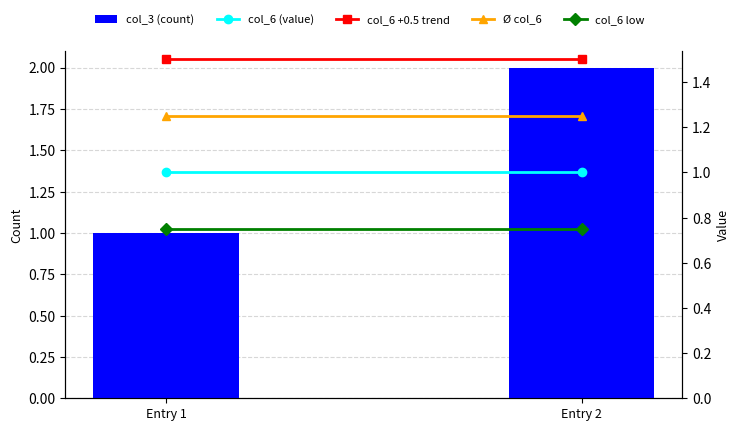

What are all the series names shown in the legend?

col_3 (count), col_6 (value), col_6 +0.5 trend, Ø col_6, col_6 low